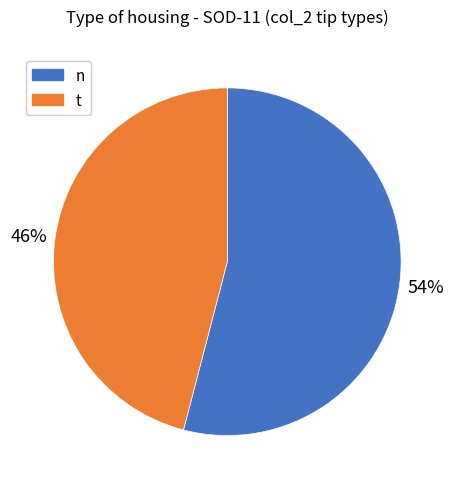

To the nearest percent, what is the average slice percentage?

50%